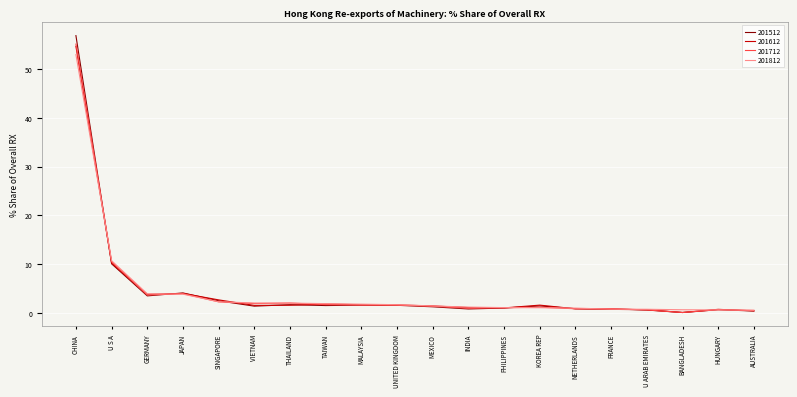

What is the highest value of the 201612 series?

54.7